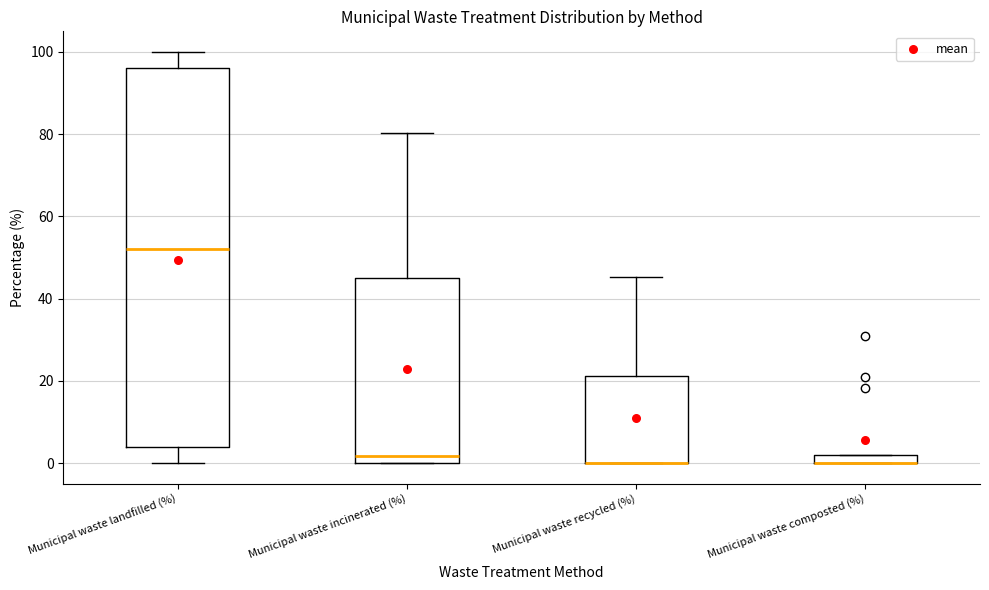

Which box is the tallest, from its lower edge to its upper edge?

Municipal waste landfilled (%)